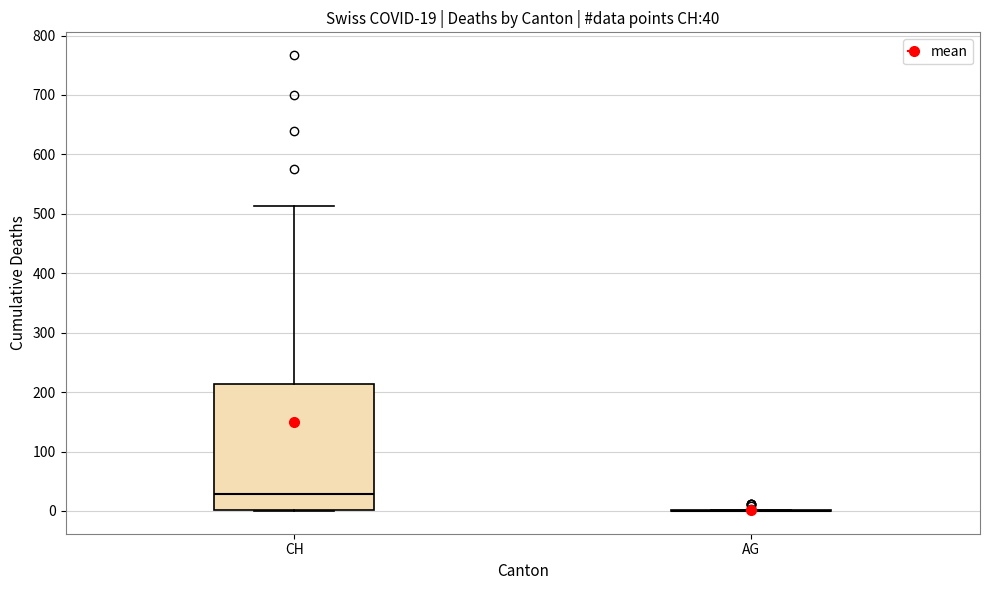

Comparing the boxes themselves (not the whiskers), which one is the tallest?

CH